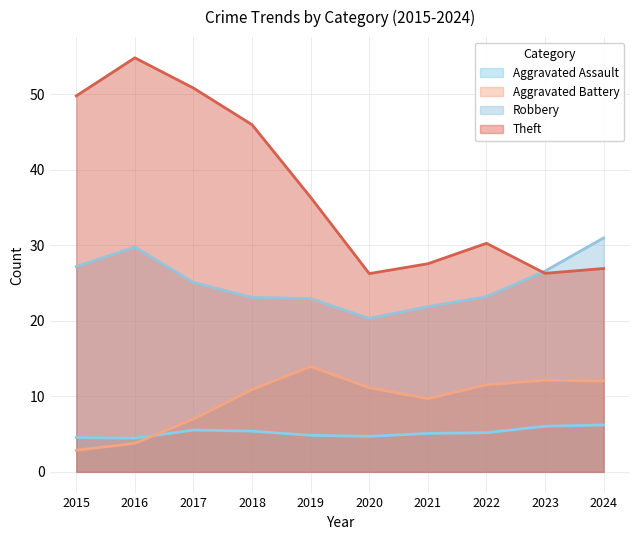

Which has a higher value, 2024 or 2018?

2024